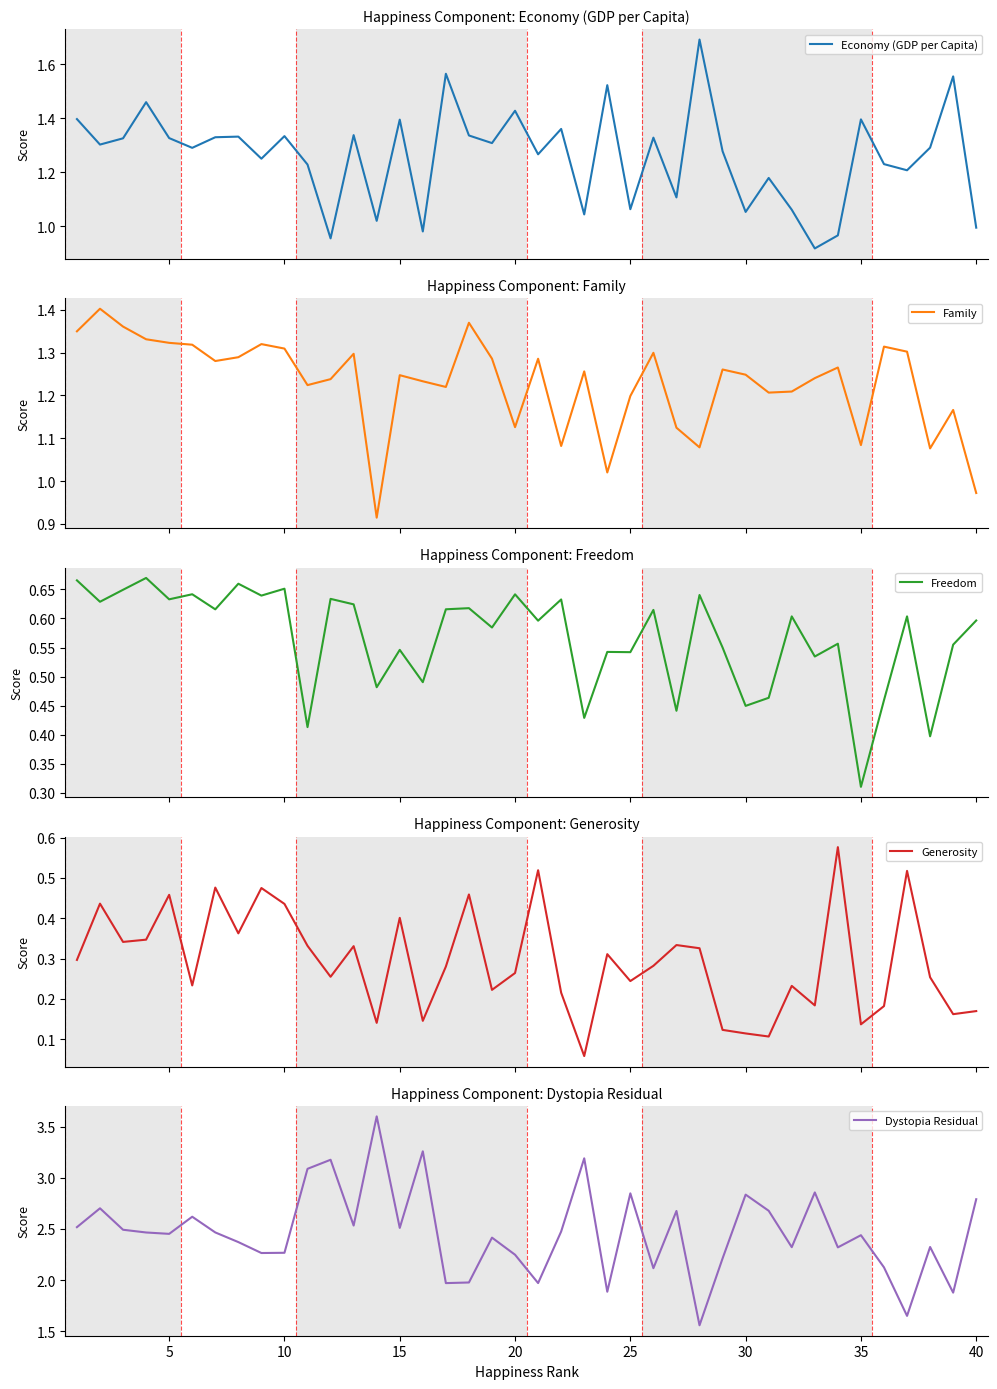

Which series has the largest total across all categories?

Dystopia Residual